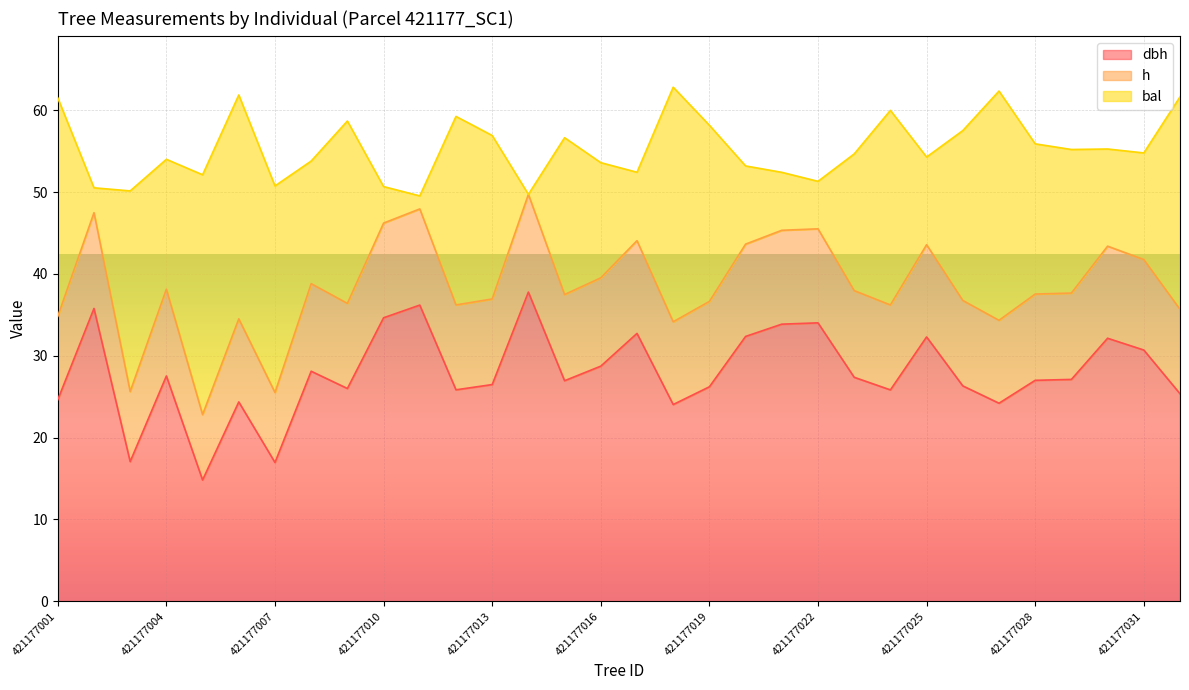

At which label does dbh reach its minimum?

421177005